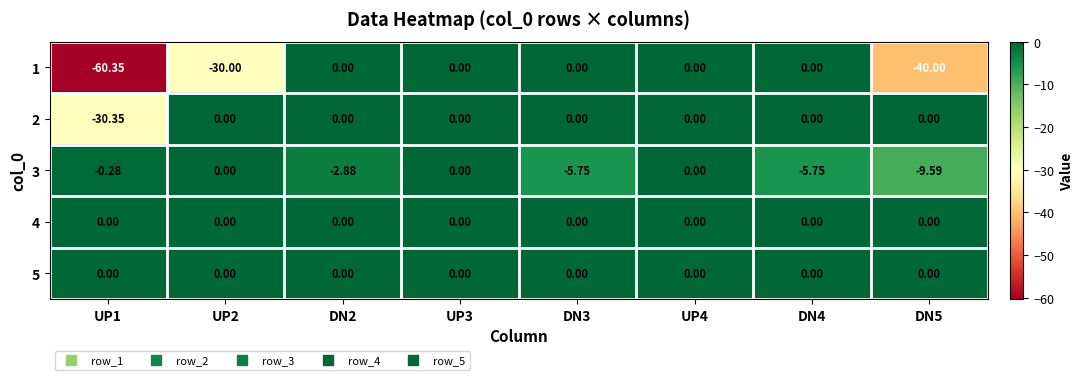

How many distinct data groups are displayed?

5